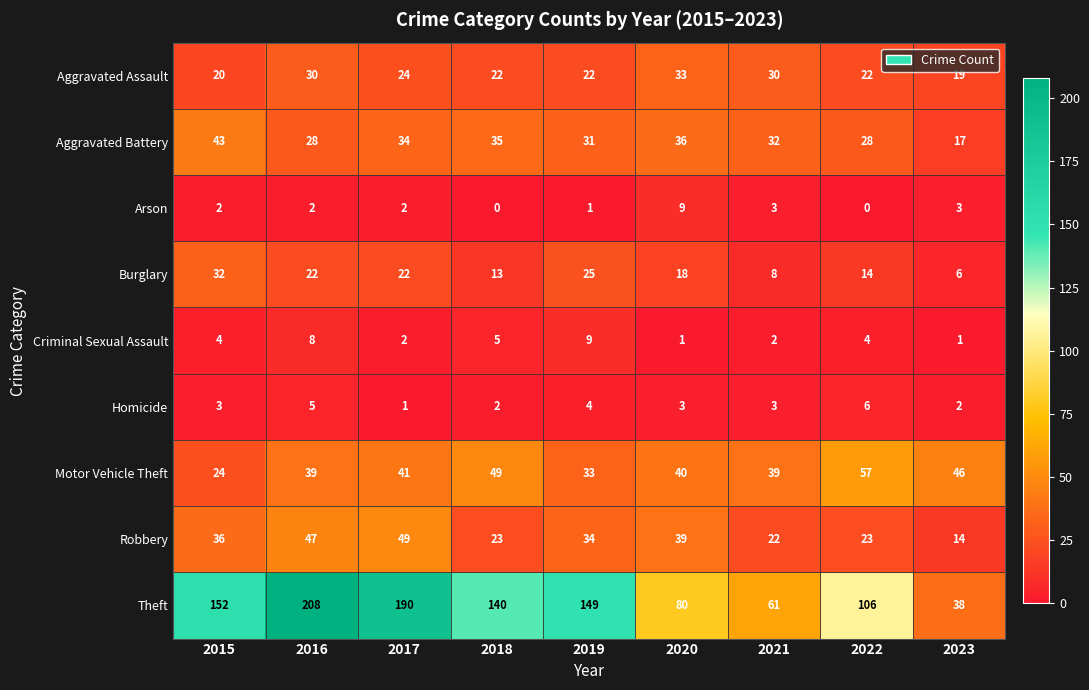

At which category is the sum across all series the highest?

2016